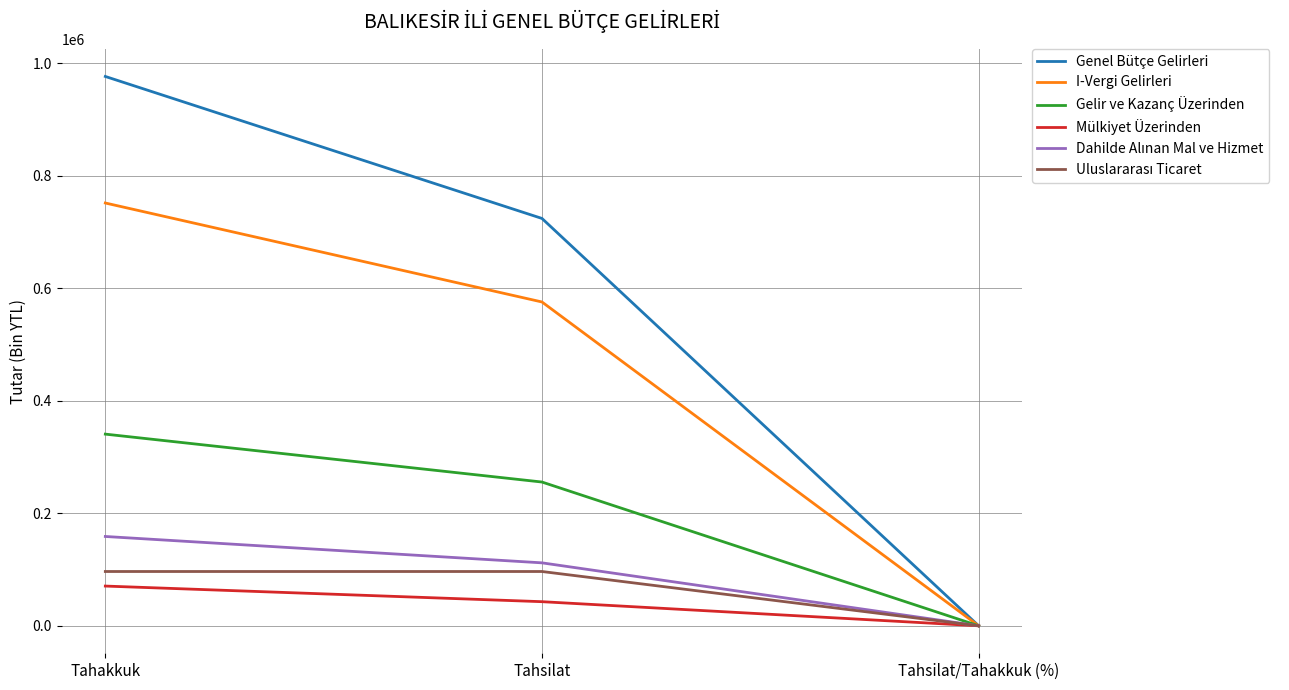

Which label corresponds to the smallest value in the chart?

Tahsilat/Tahakkuk (%)